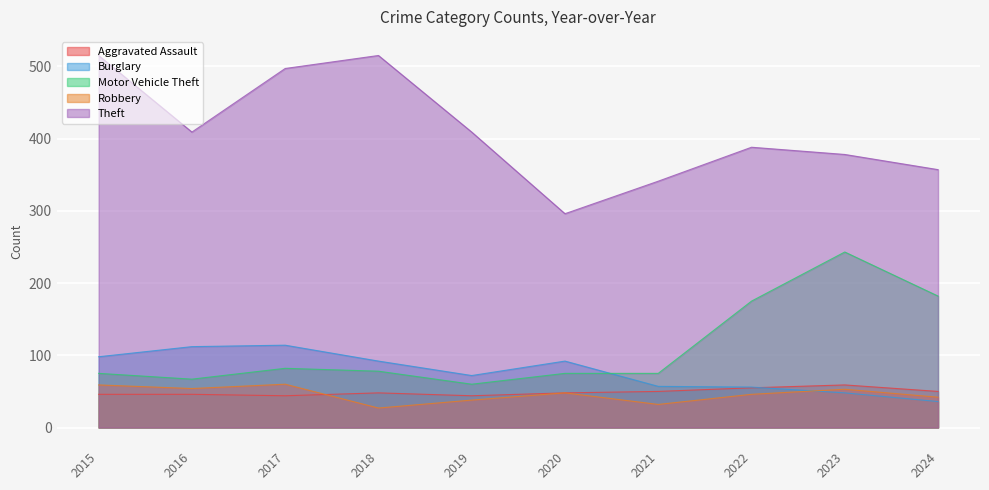

True or false: Robbery has more than 2 points higher than both neighbors.

True